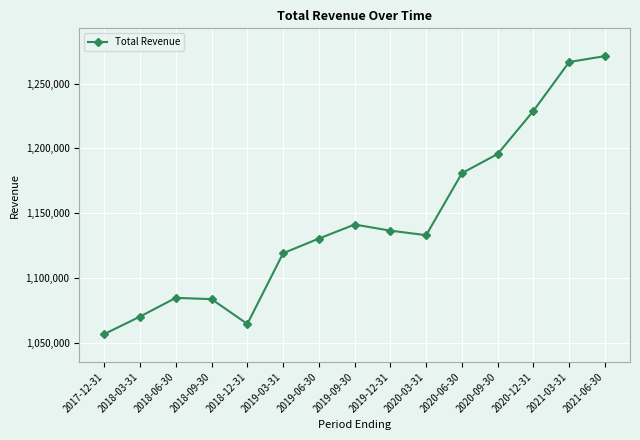

Approximately how many times larger is the value at 2018-09-30 compared to 2019-06-30?

1.0